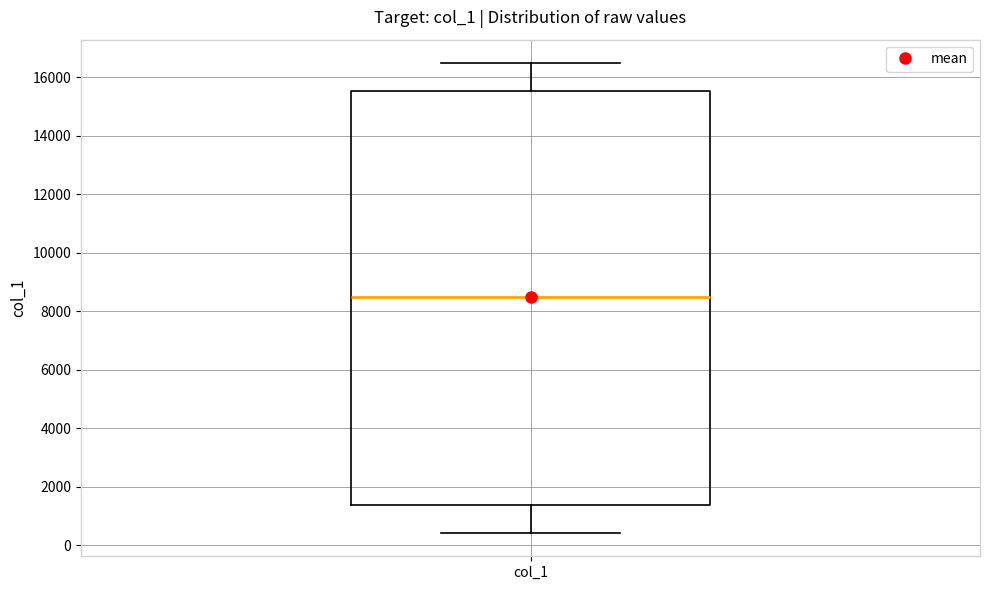

Transcribe this box plot: give where the median line is, the range the box spans, and where the two whiskers end, as read against the y-axis. The values are not printed on the chart, so give them approximately, as read against the axis.

median 8600, box 1400 to 15600, whiskers 400 to 16400